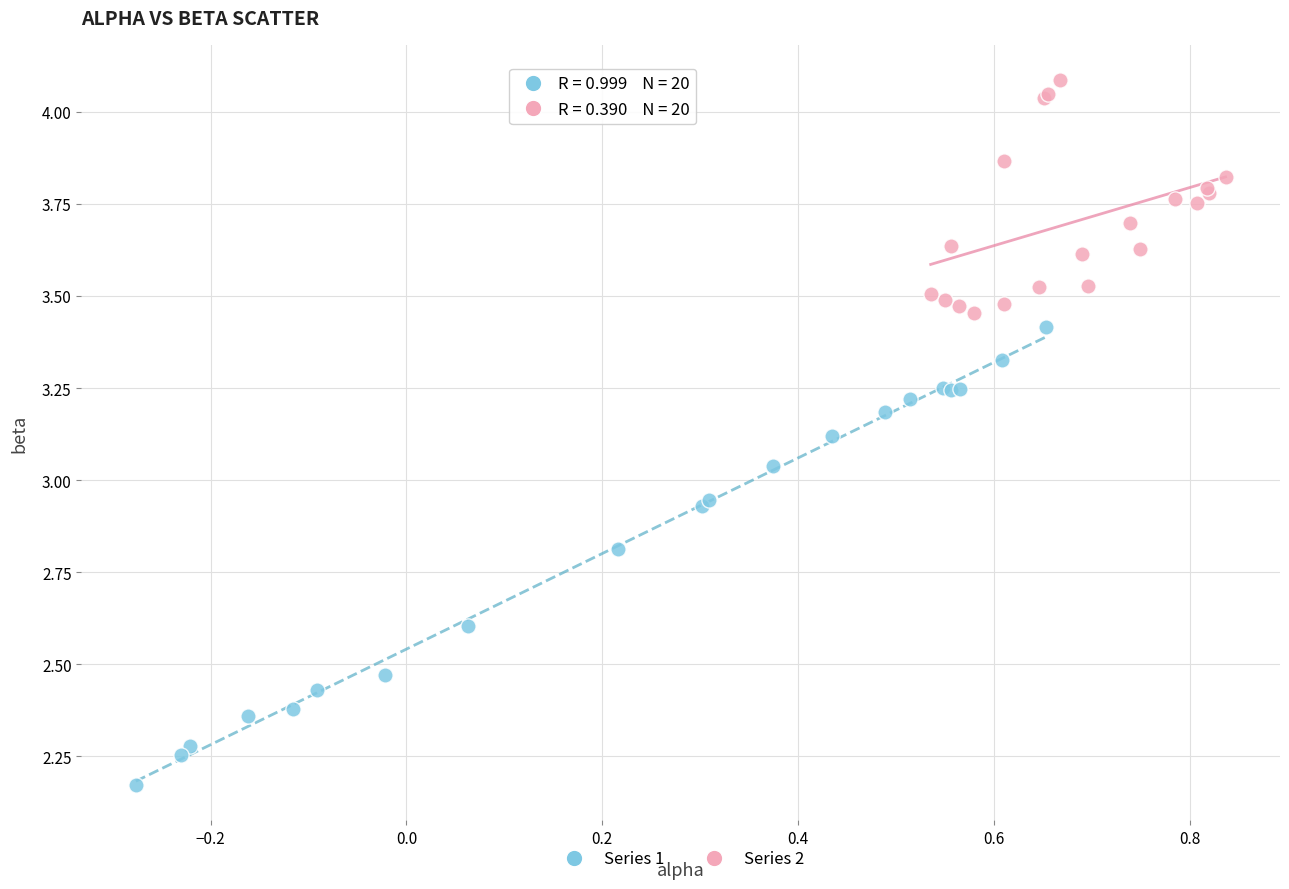

Which series has the widest spread of Y values?

Series 1